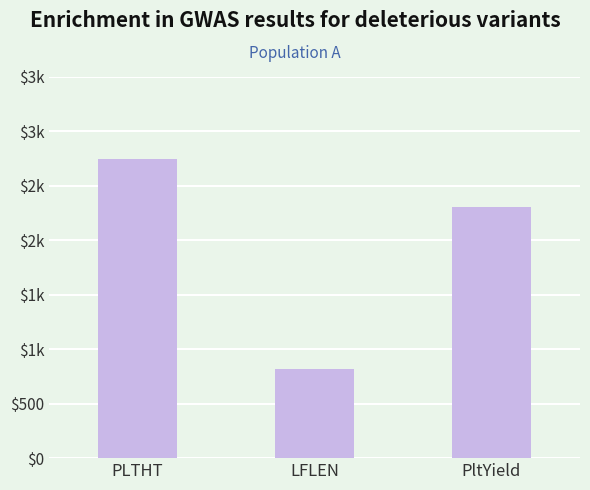

Reading left to right, transcribe all the data shown in this chart.

PLTHT=2741	LFLEN=821	PltYield=2302